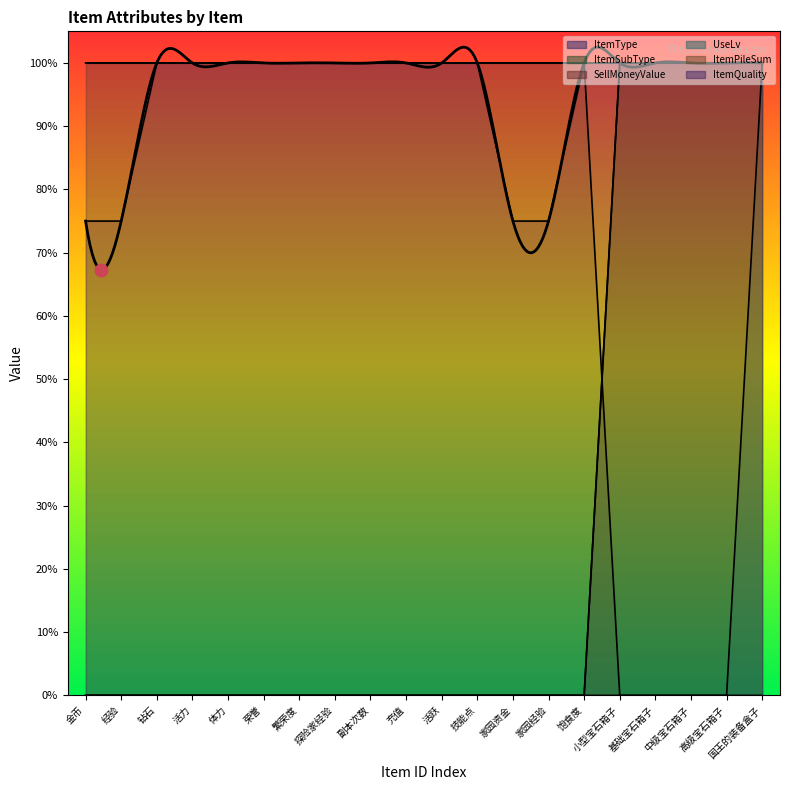

How many data points in UseLv are above 0?

1